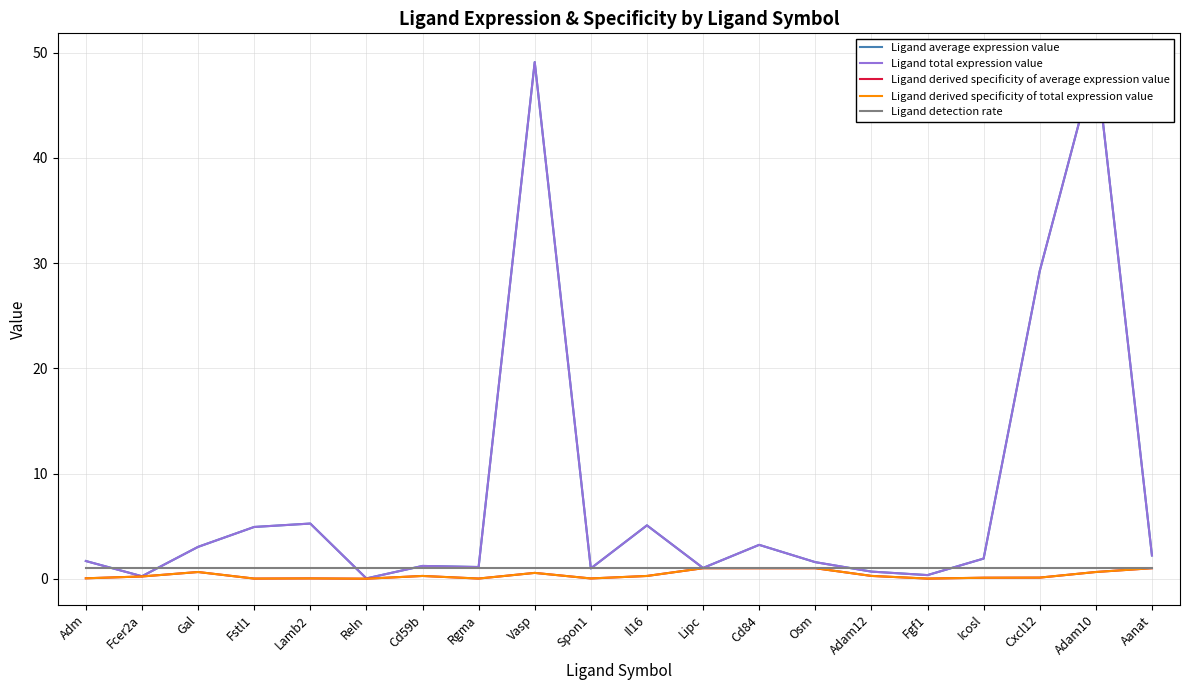

How many lines are shown in the chart?

5